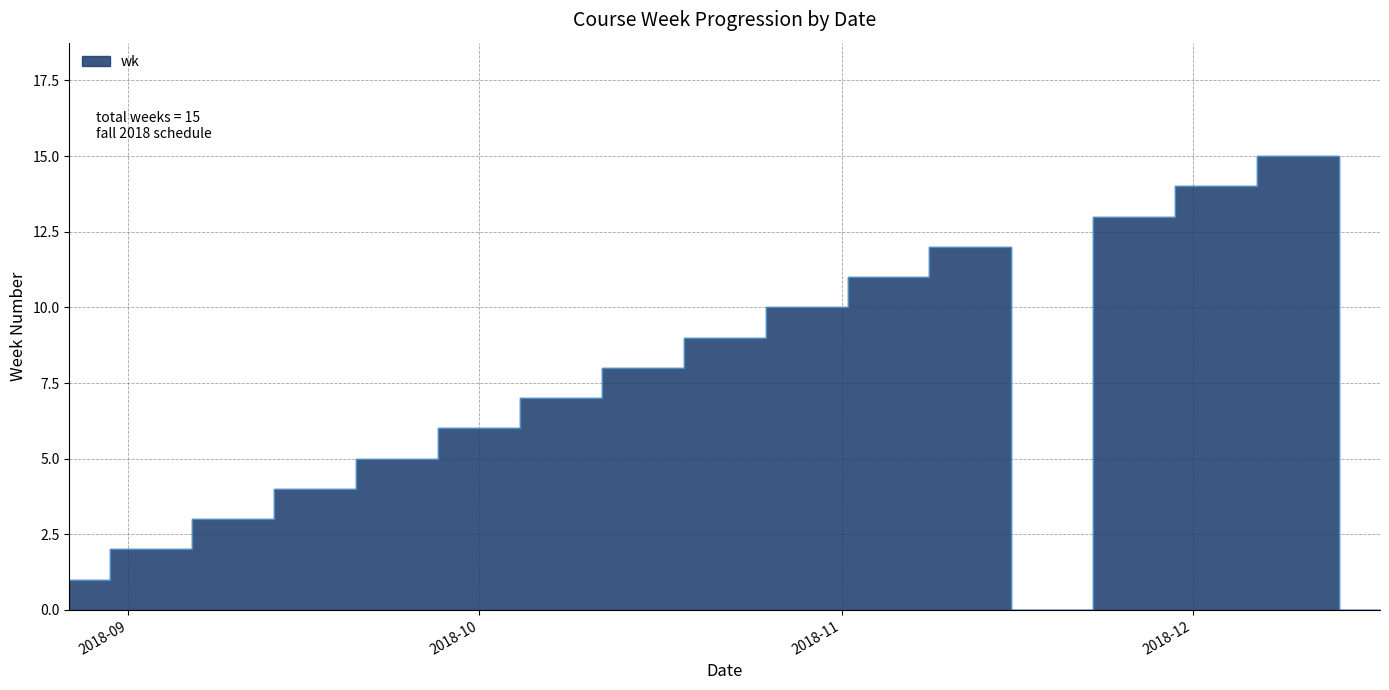

The chart shows a value of 9 at 2018-09-24. True or false?

False